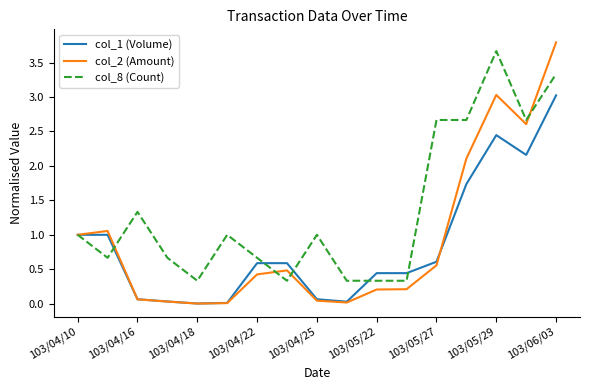

Which series has the largest total across all categories?

col_8 (Count)